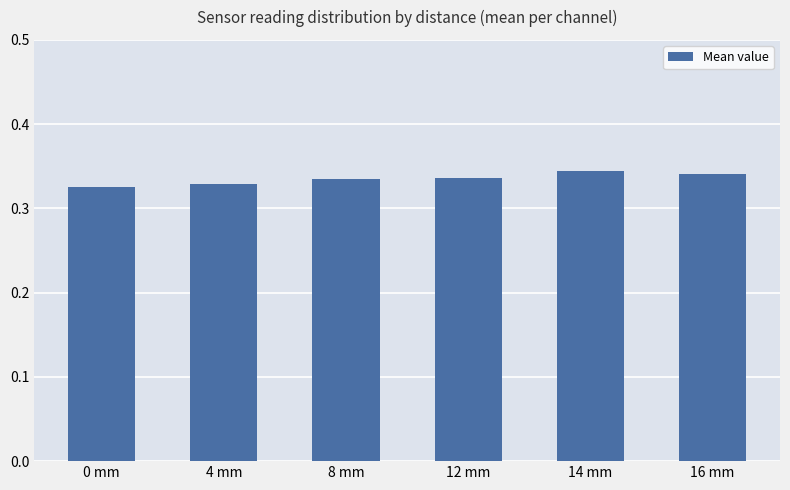

True or false: the data shows 0.5 at 16 mm.

False